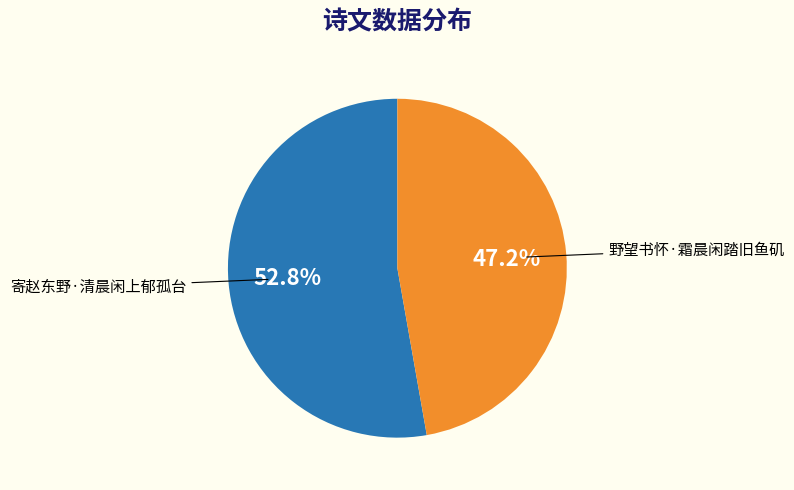

Which slice is the largest?

寄赵东野·清晨闲上郁孤台